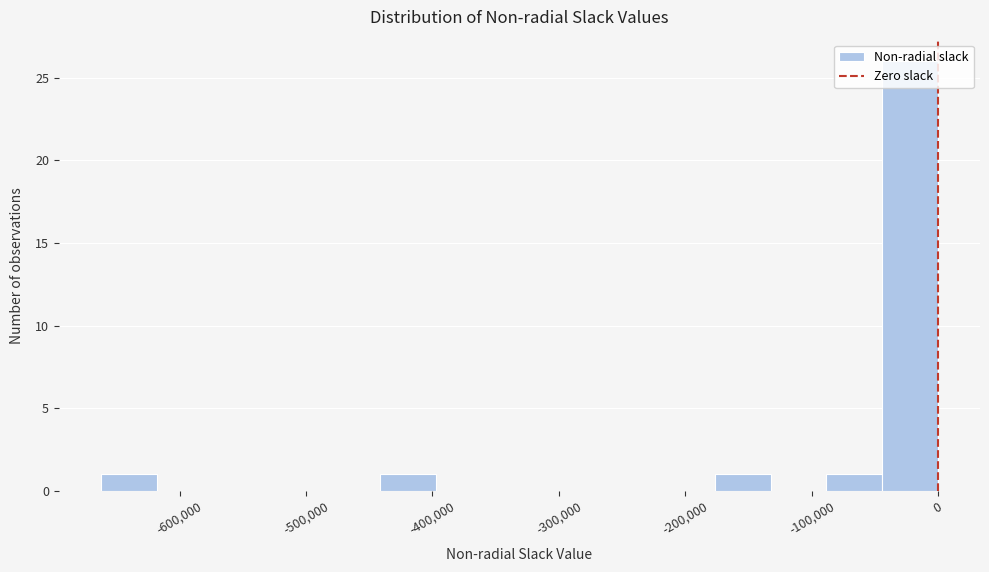

Reading left to right, list every bar in this chart as the range it spans on the x-axis followed by its height. Neither the bar edges nor the heights are printed on the chart, so give them approximately, as read against the axes.

-660000 to -620000: 1
-620000 to -570000: 0
-570000 to -530000: 0
-530000 to -490000: 0
-490000 to -440000: 0
-440000 to -400000: 1
-400000 to -350000: 0
-350000 to -310000: 0
-310000 to -260000: 0
-260000 to -220000: 0
-220000 to -180000: 0
-180000 to -130000: 1
-130000 to -90000: 0
-90000 to -40000: 1
-40000 to 0: 26